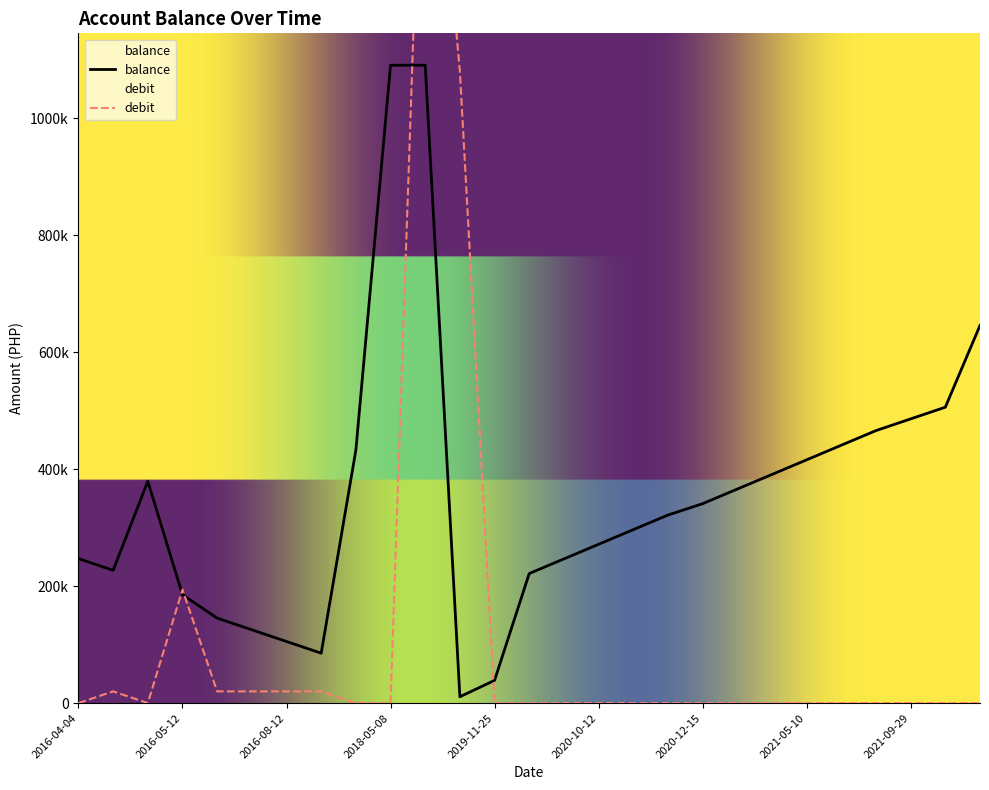

At how many categories does at least one series exceed 1346183?

1